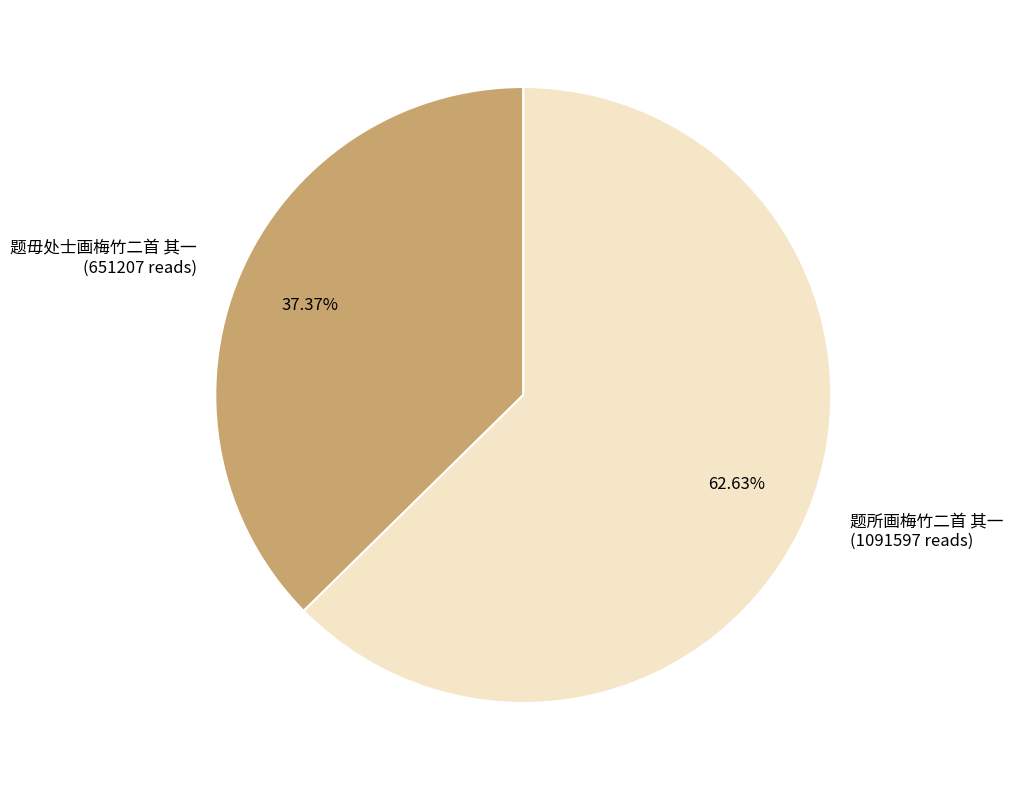

What is the largest slice in the pie chart?

题所画梅竹二首 其一